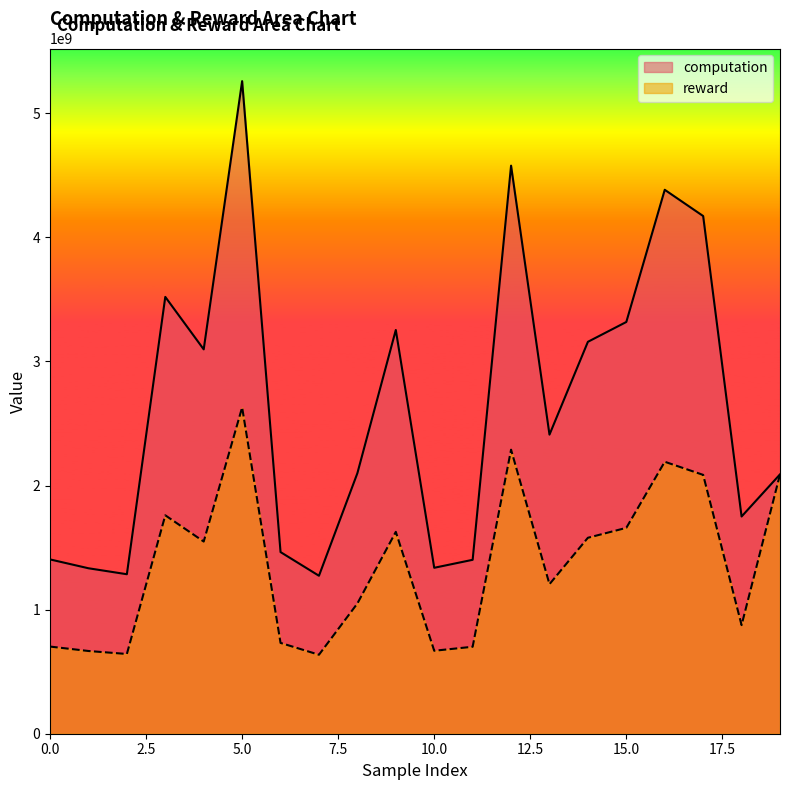

Which category has the lowest value across all series?

7